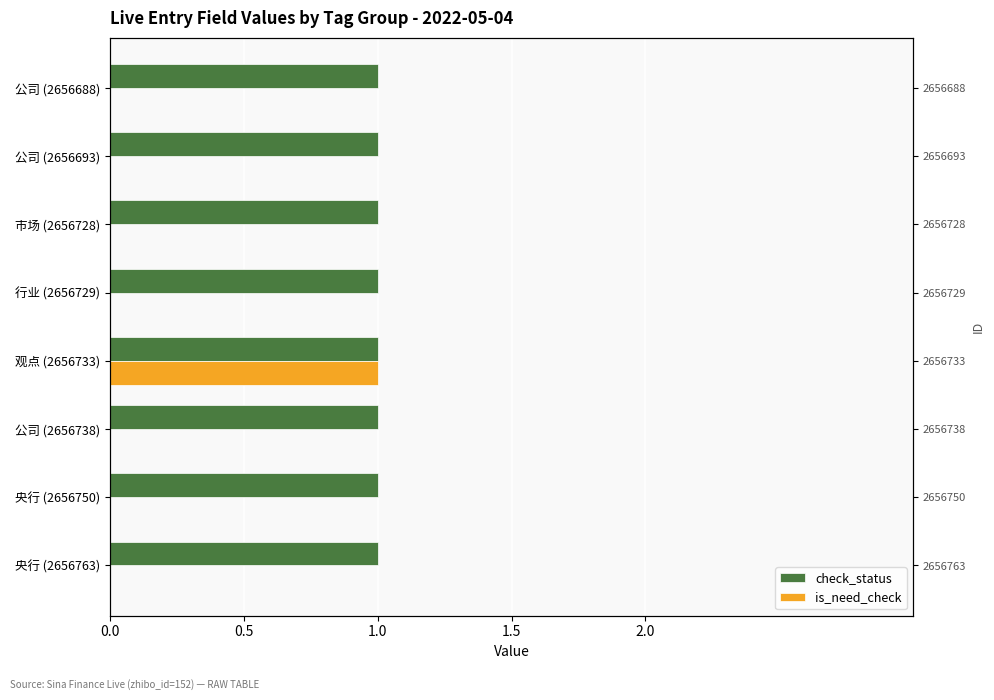

The value of check_status at 0.5 is 0.5. True or false?

False